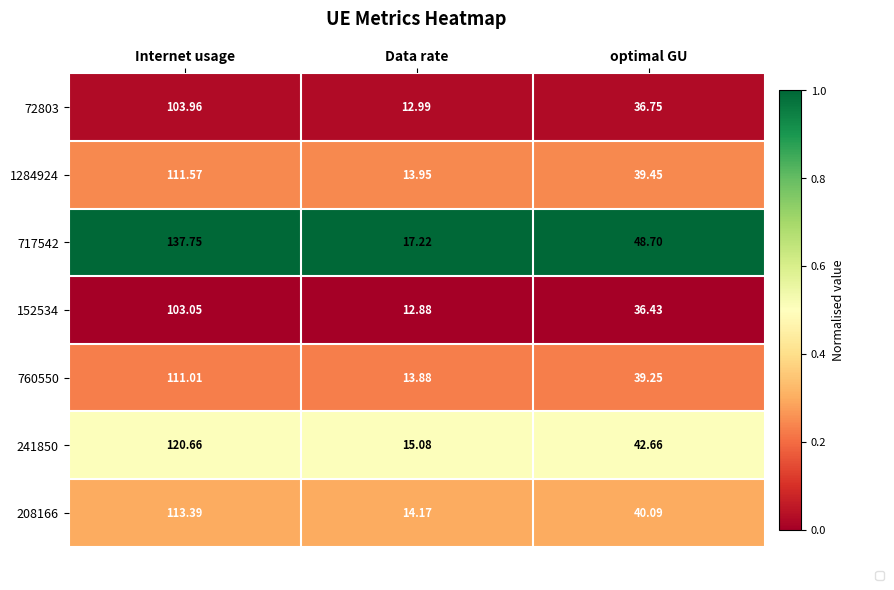

Which category has the highest value across all series?

Internet usage